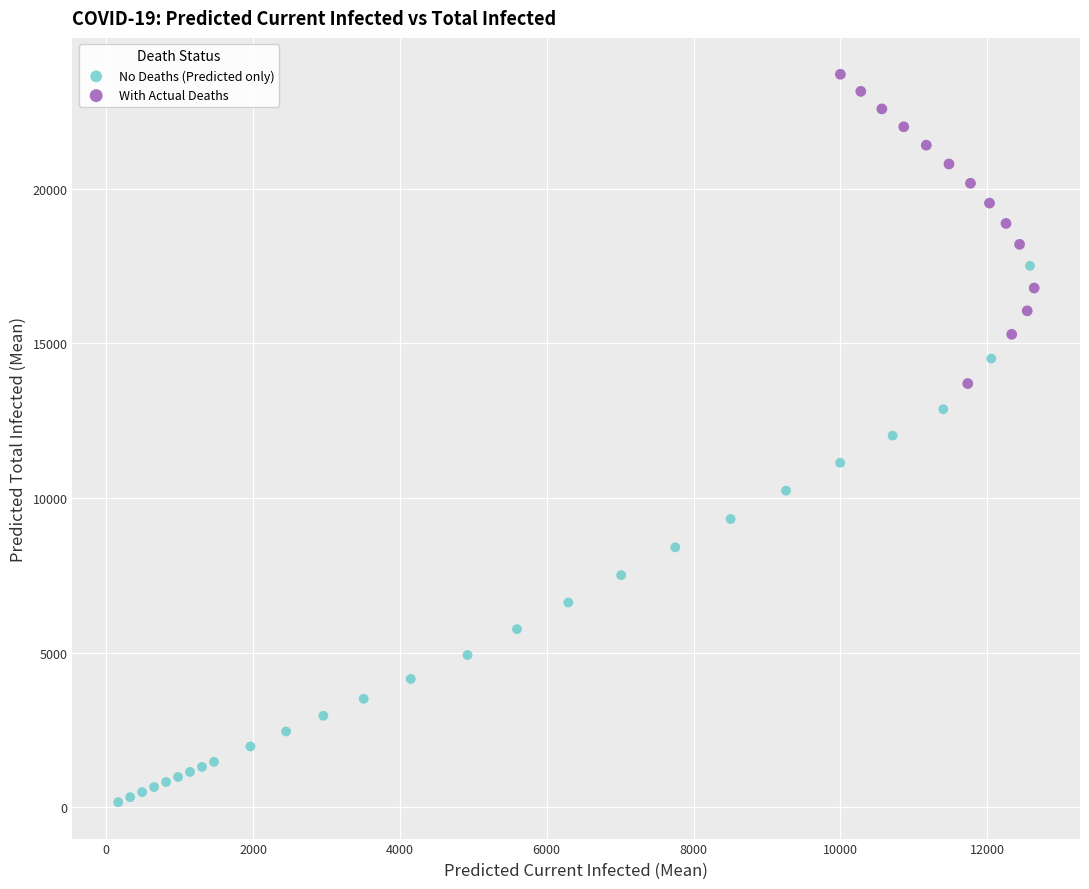

Which series reaches the minimum Y coordinate?

No Deaths (Predicted only)